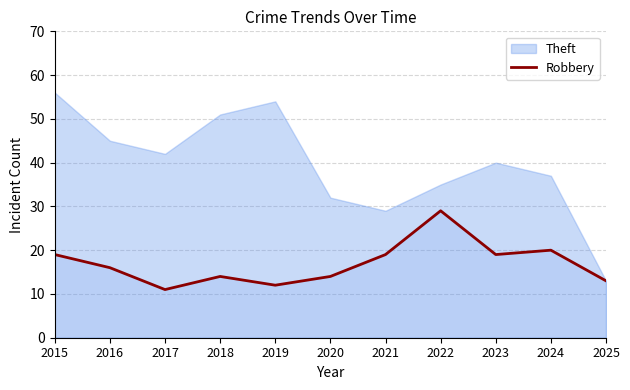

How many lines are shown in the chart?

1